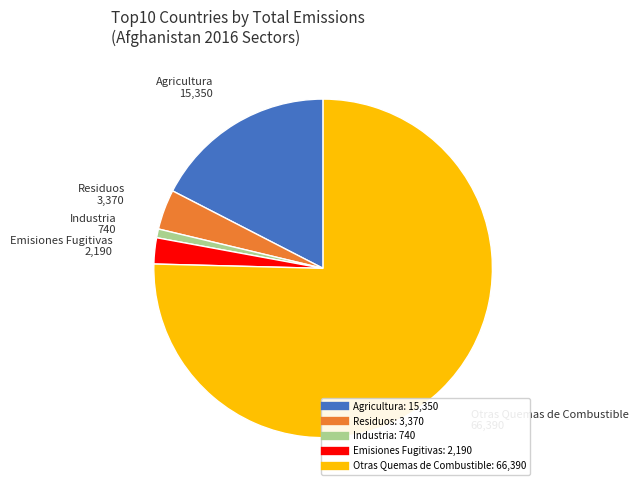

Is there any slice that represents more than half of the pie?

Yes